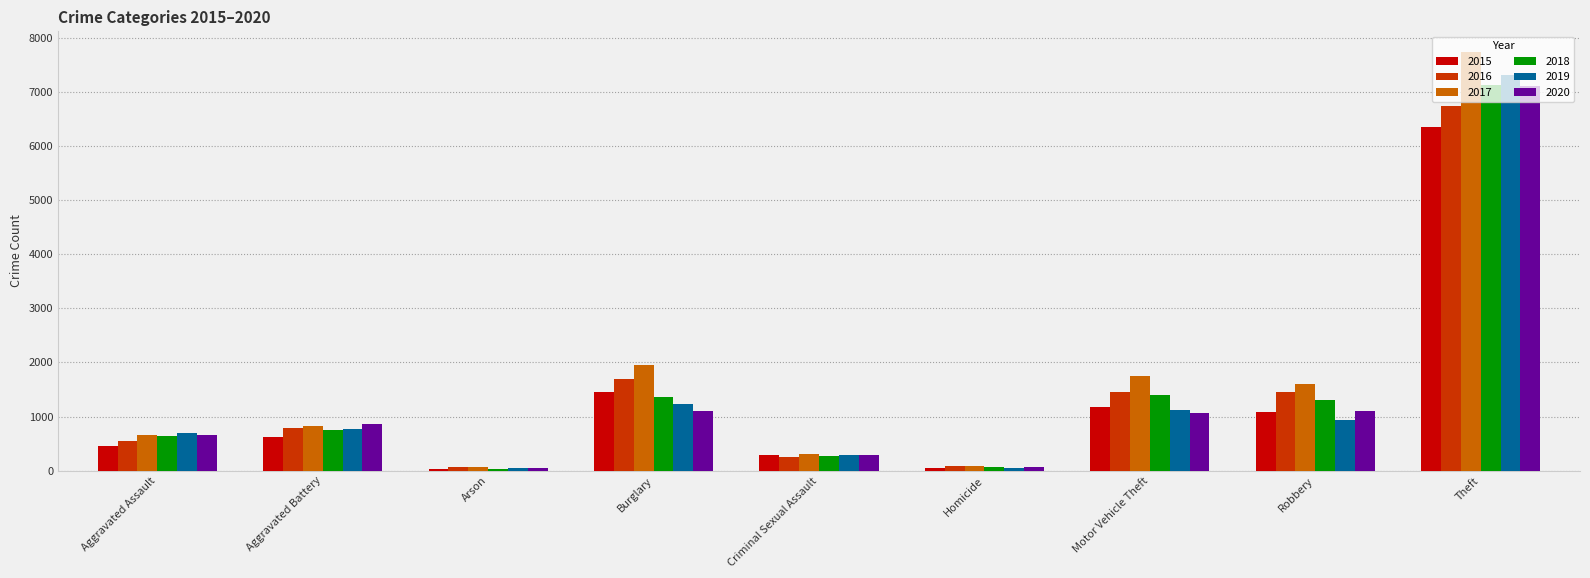

Is it true that 2016 equals 11733 at Theft?

False